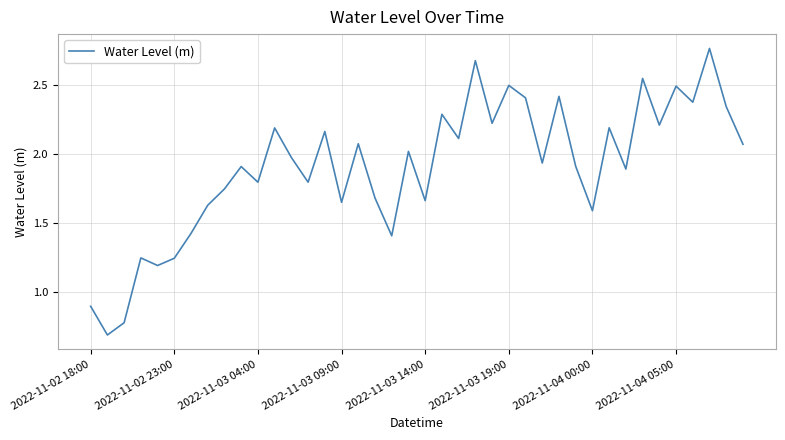

What is the smallest value displayed?

0.7